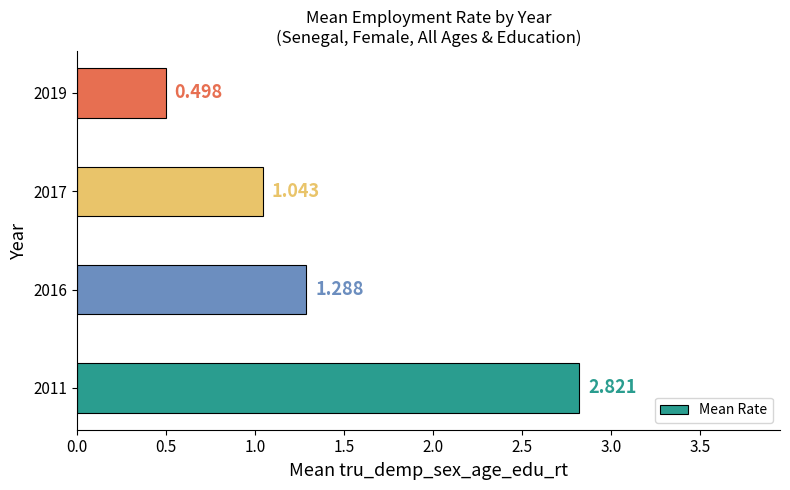

Does the chart contain any negative values?

No